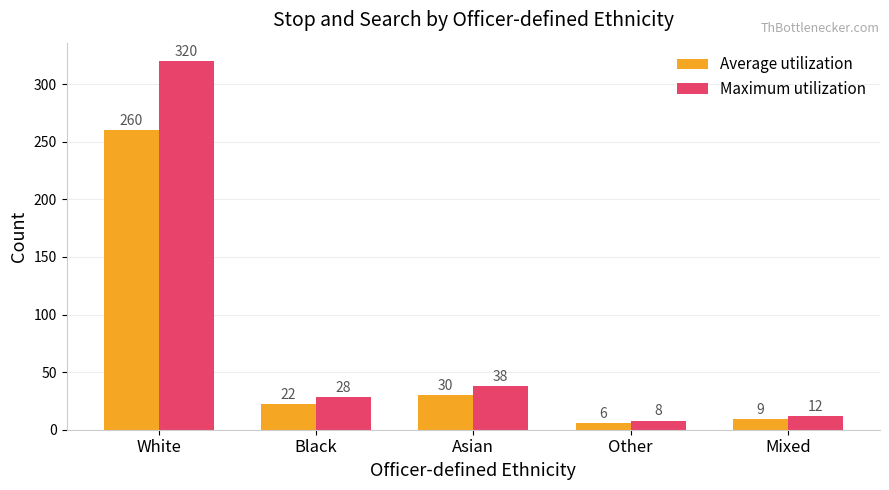

What is the difference between the Maximum utilization values at Mixed and White?

308